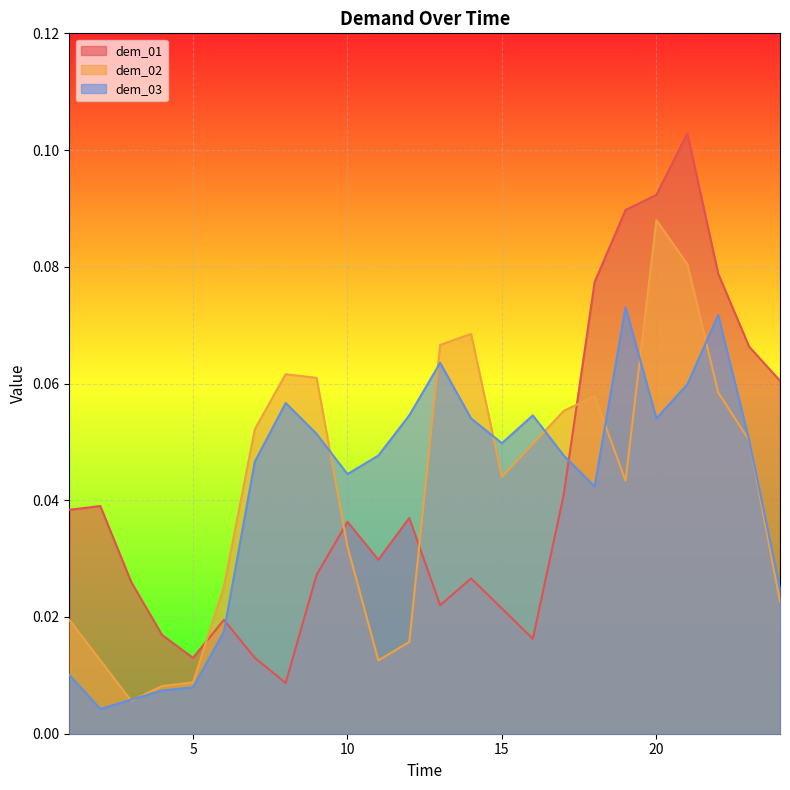

Which series has the widest spread of values?

dem_01